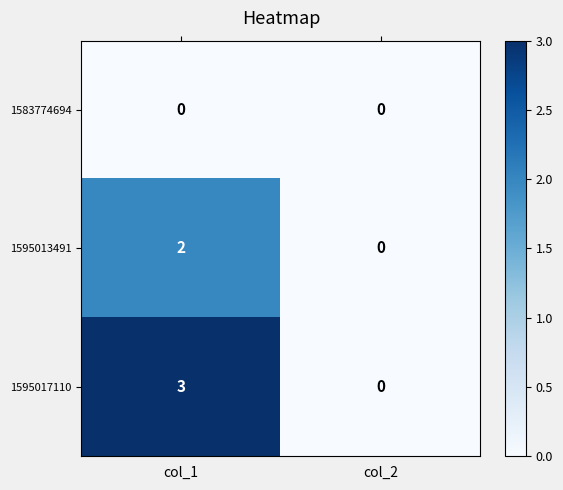

At how many categories does at least one series exceed 2?

1